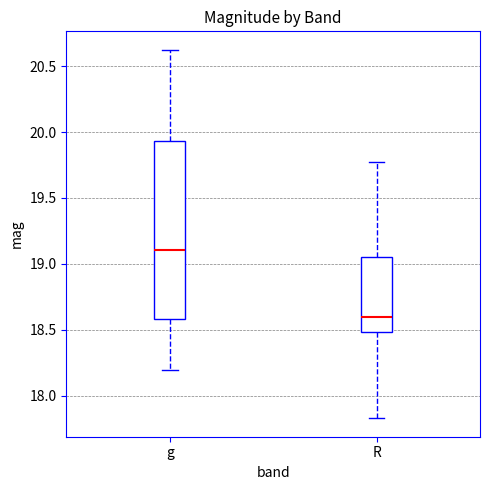

Where does the upper whisker of the box for R end on the y-axis? The values are not printed on the chart, so give them approximately, as read against the axis.

19.75